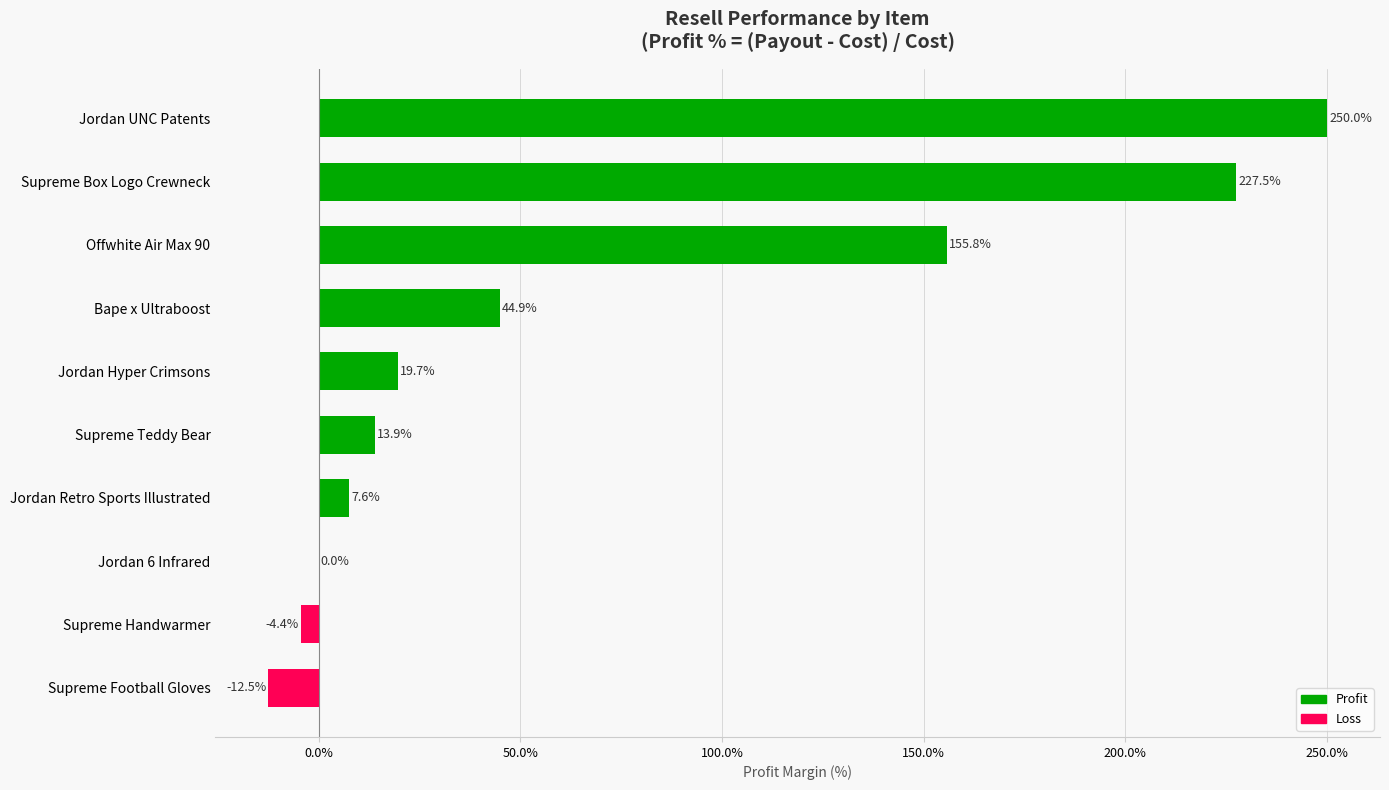

Are the bars horizontal?

Yes